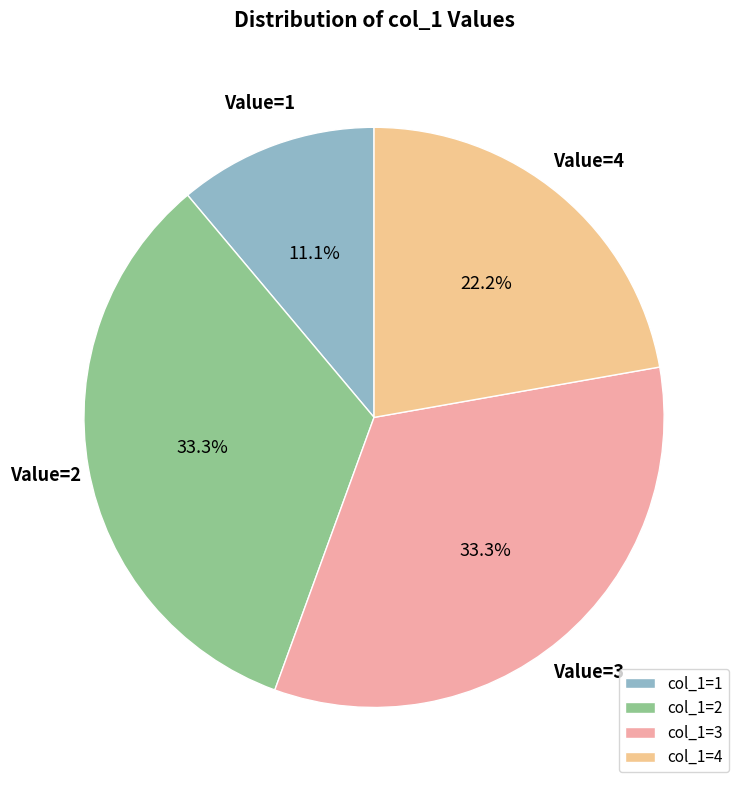

Is there any slice that represents more than half of the pie?

No